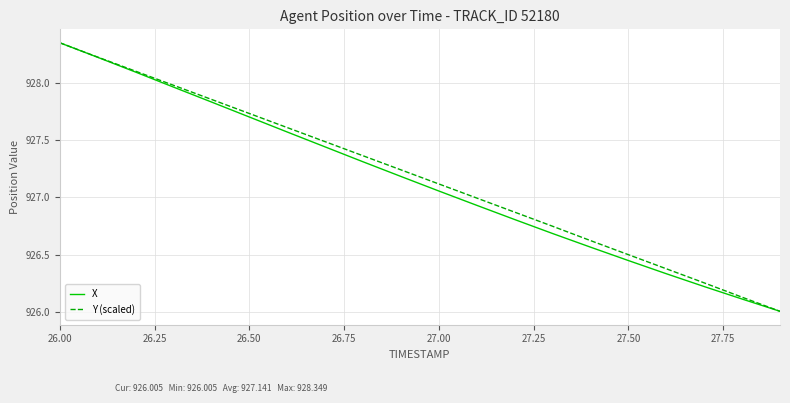

What is the lowest value of the Y (scaled) series?

926.0